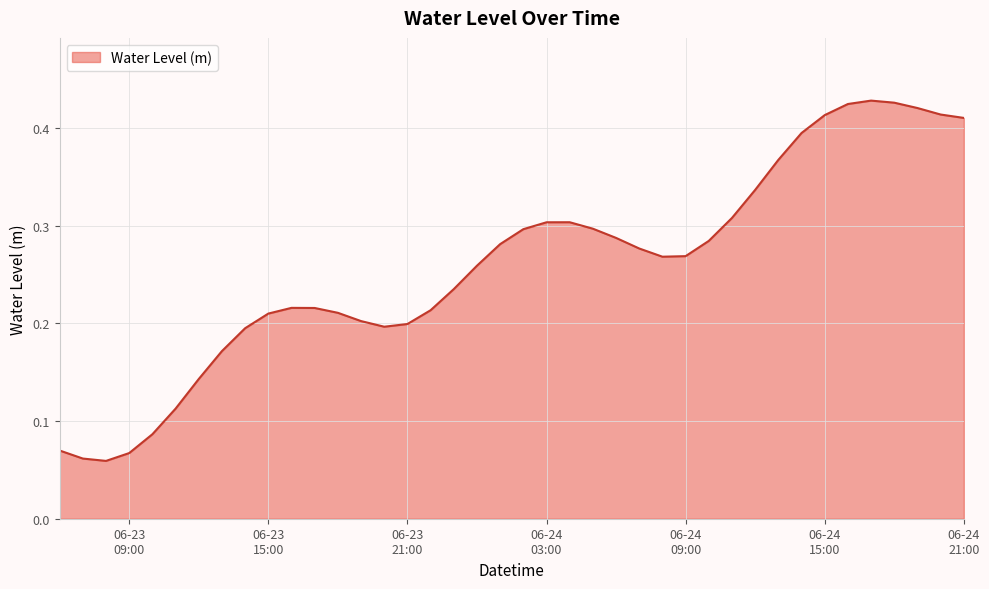

Does the chart have visible grid lines?

Yes